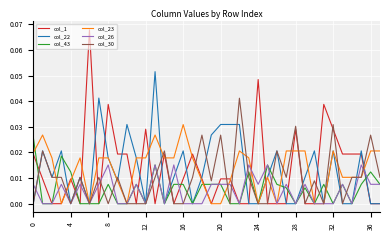

List the series in order of their peak value, highest first.

col_1, col_22, col_30, col_23, col_43, col_26